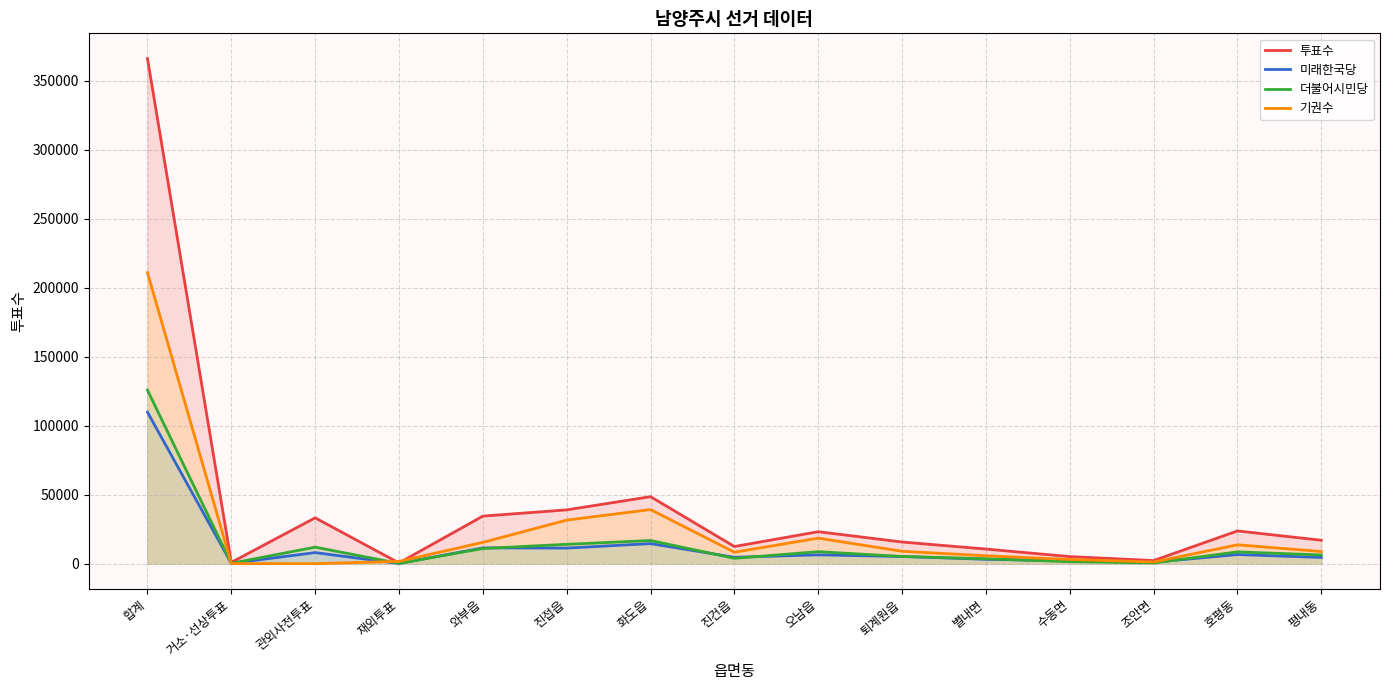

What value does the 투표수 series have at 진건읍, to the nearest 100?

12400